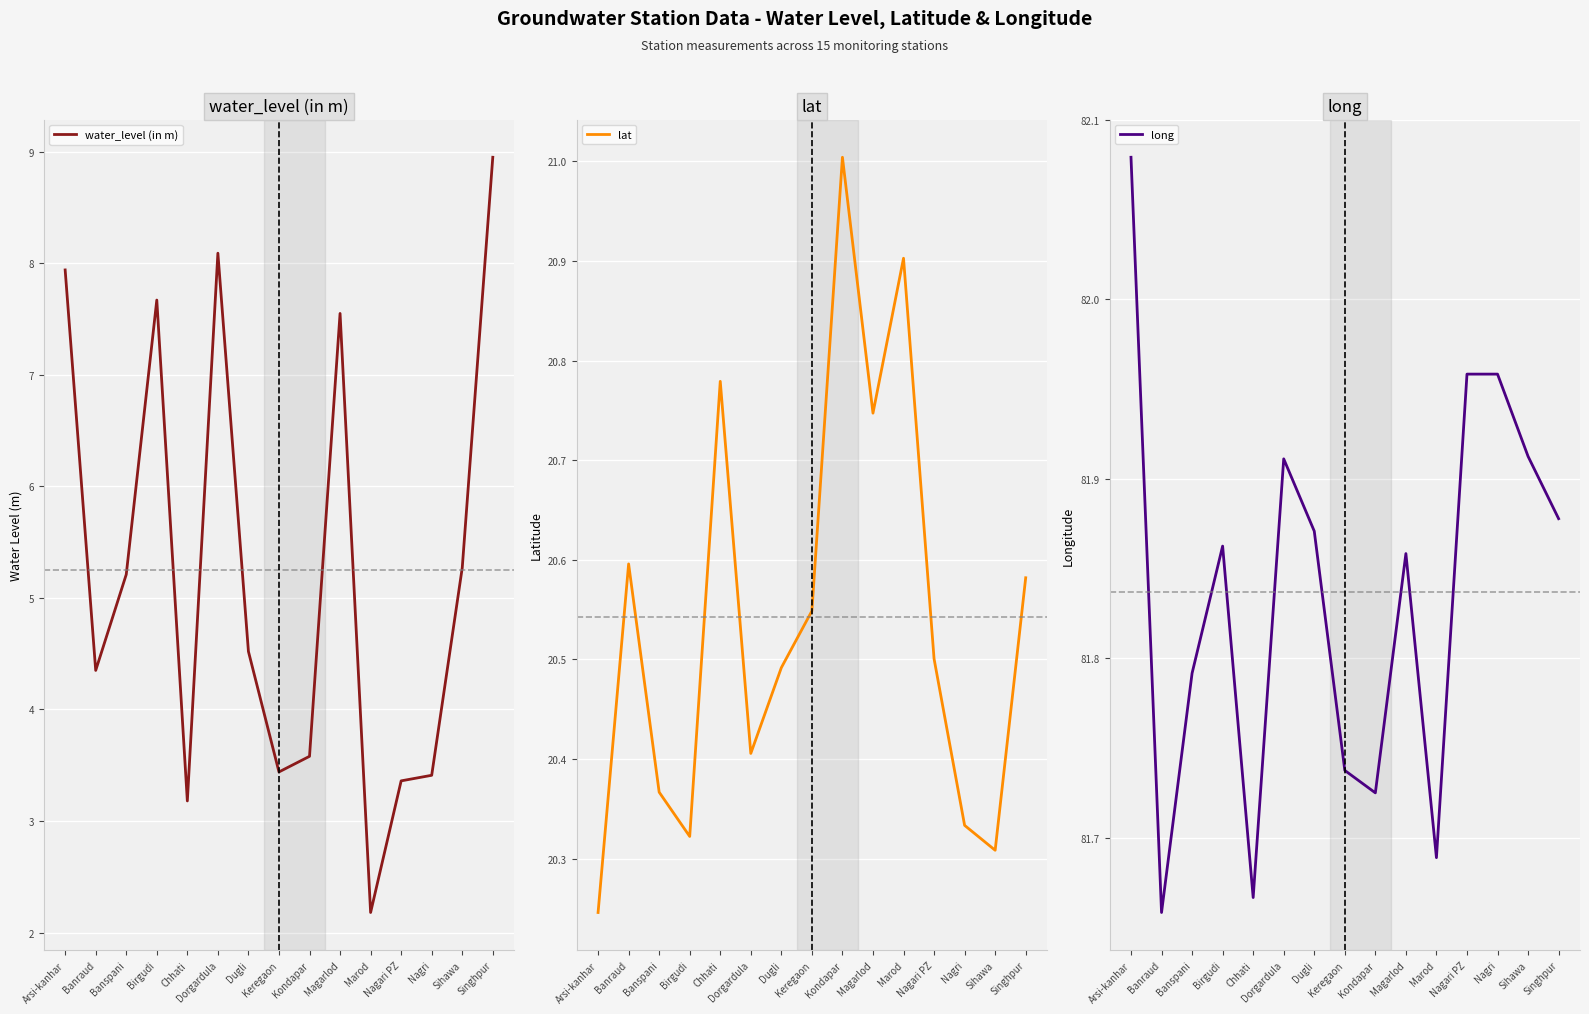

Is it true that long equals 54.7 at Sihawa?

False